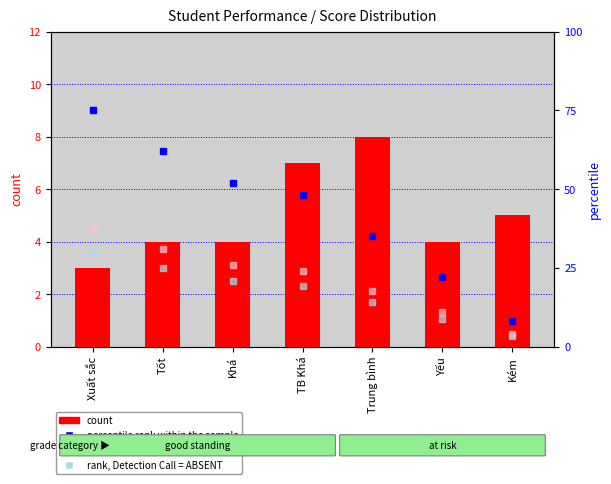

At which label is rank, Detection Call = ABSENT closest to 16?

Trung bình